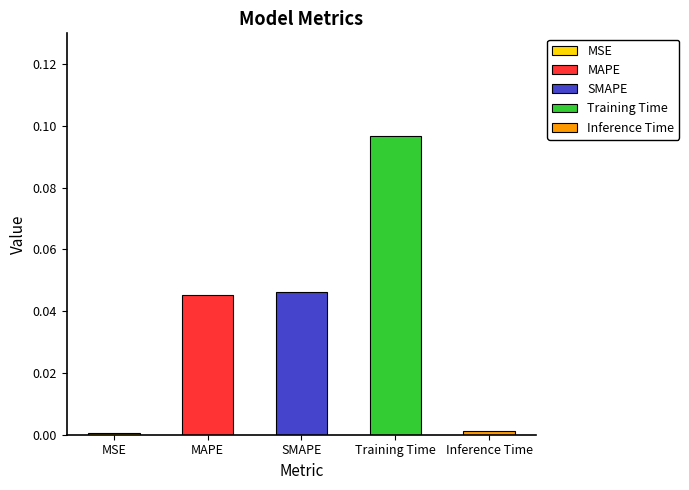

What is the change in value from SMAPE to Training Time?

+0.1